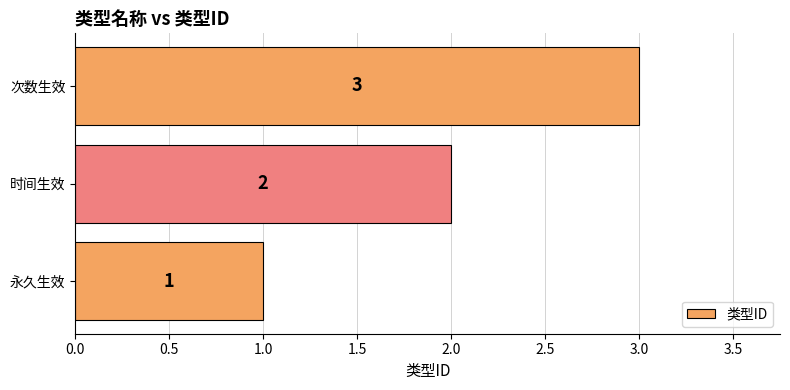

The chart shows a value of 1 at 永久生效. True or false?

True